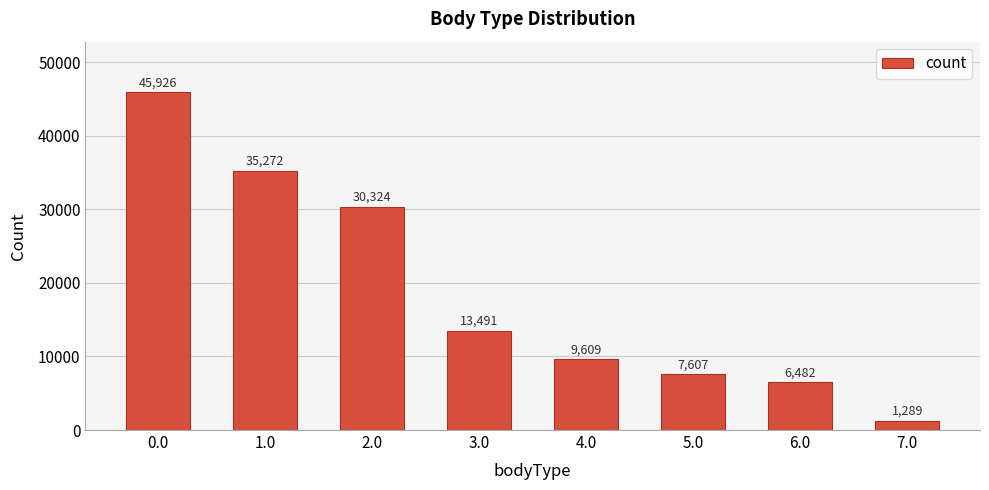

Read the value at 1.0.

35272